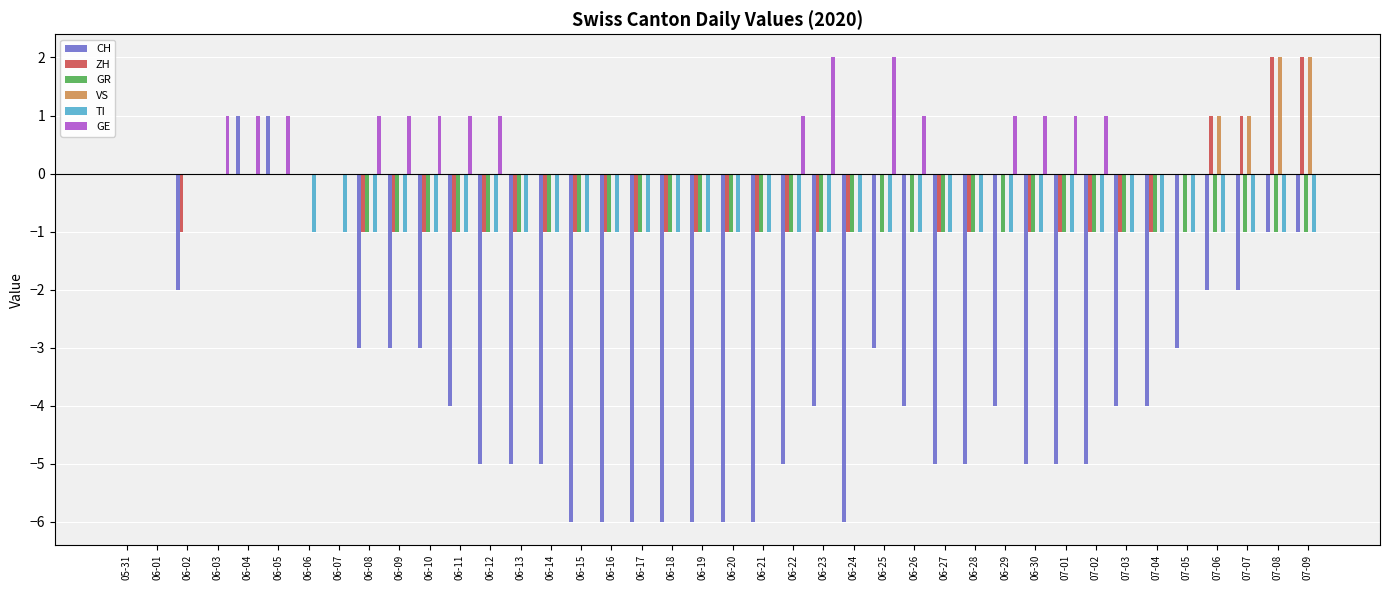

True or false: VS has a value of 0 at 06-08.

True